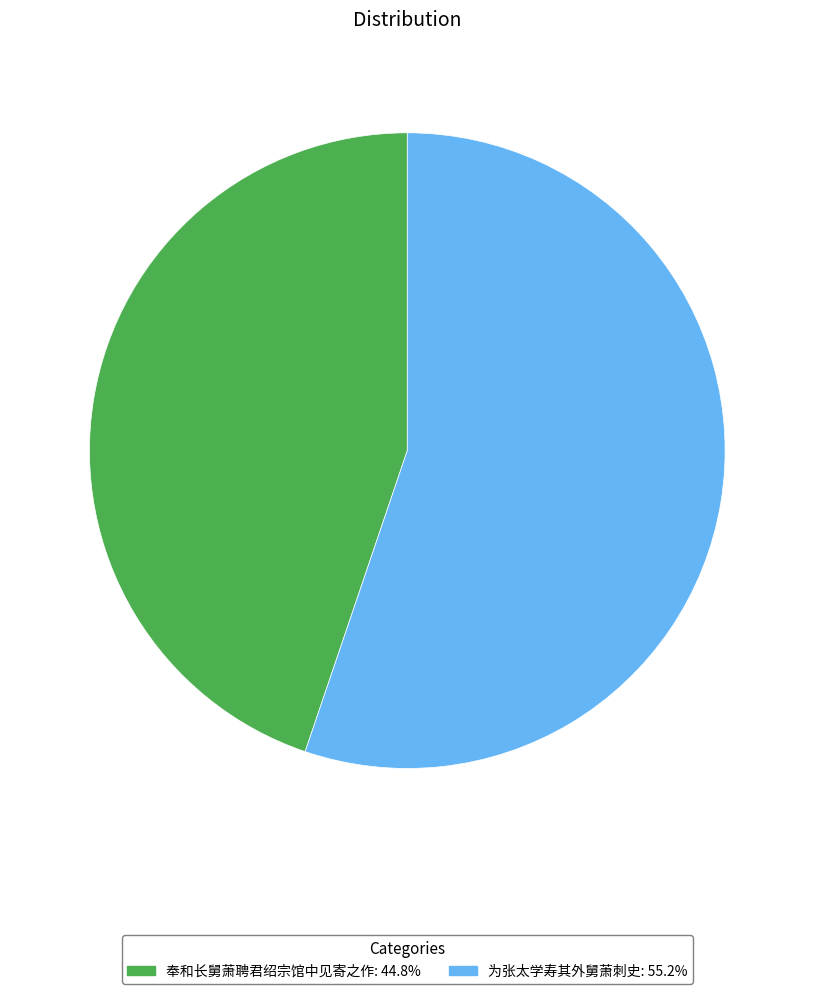

What is the largest slice in the pie chart?

为张太学寿其外舅萧刺史